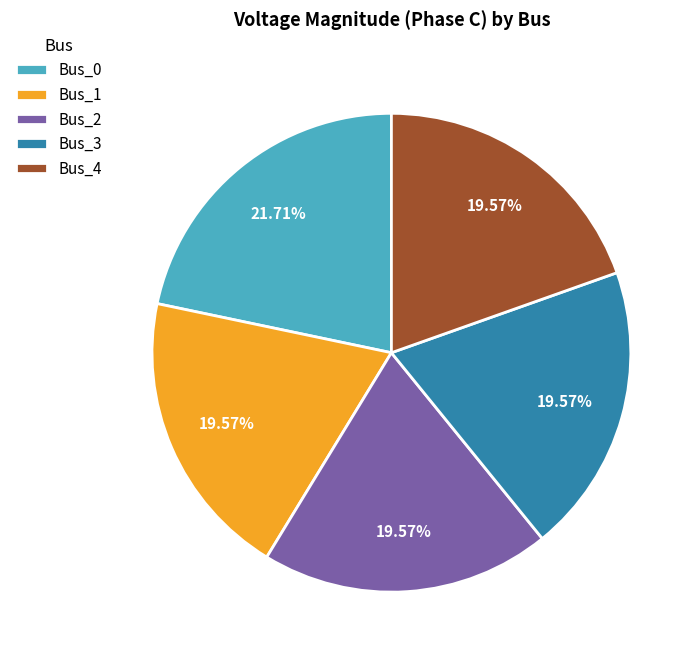

Which slice is the largest?

Bus_0